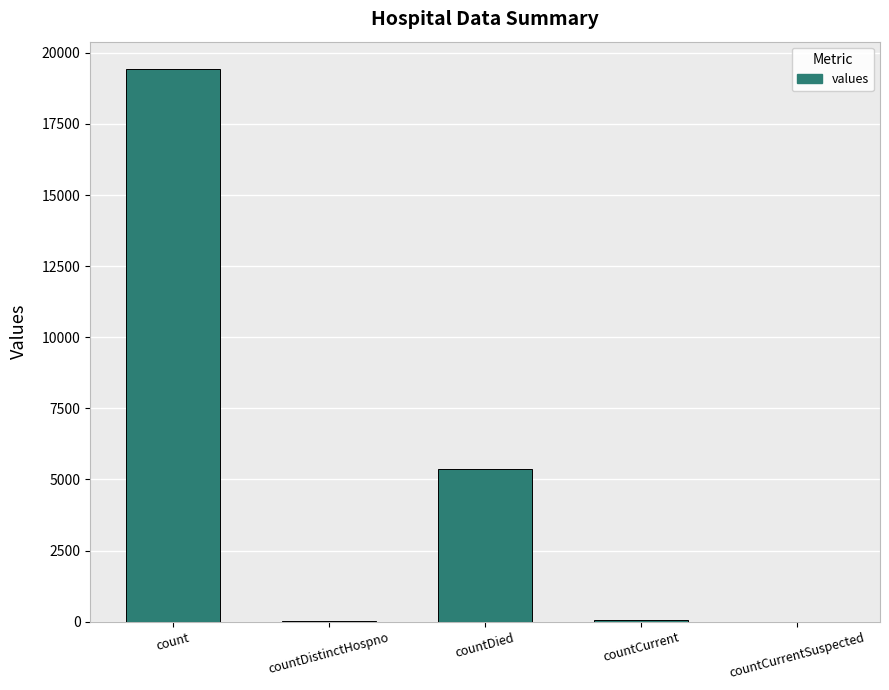

What is the maximum value shown in the chart?

19420